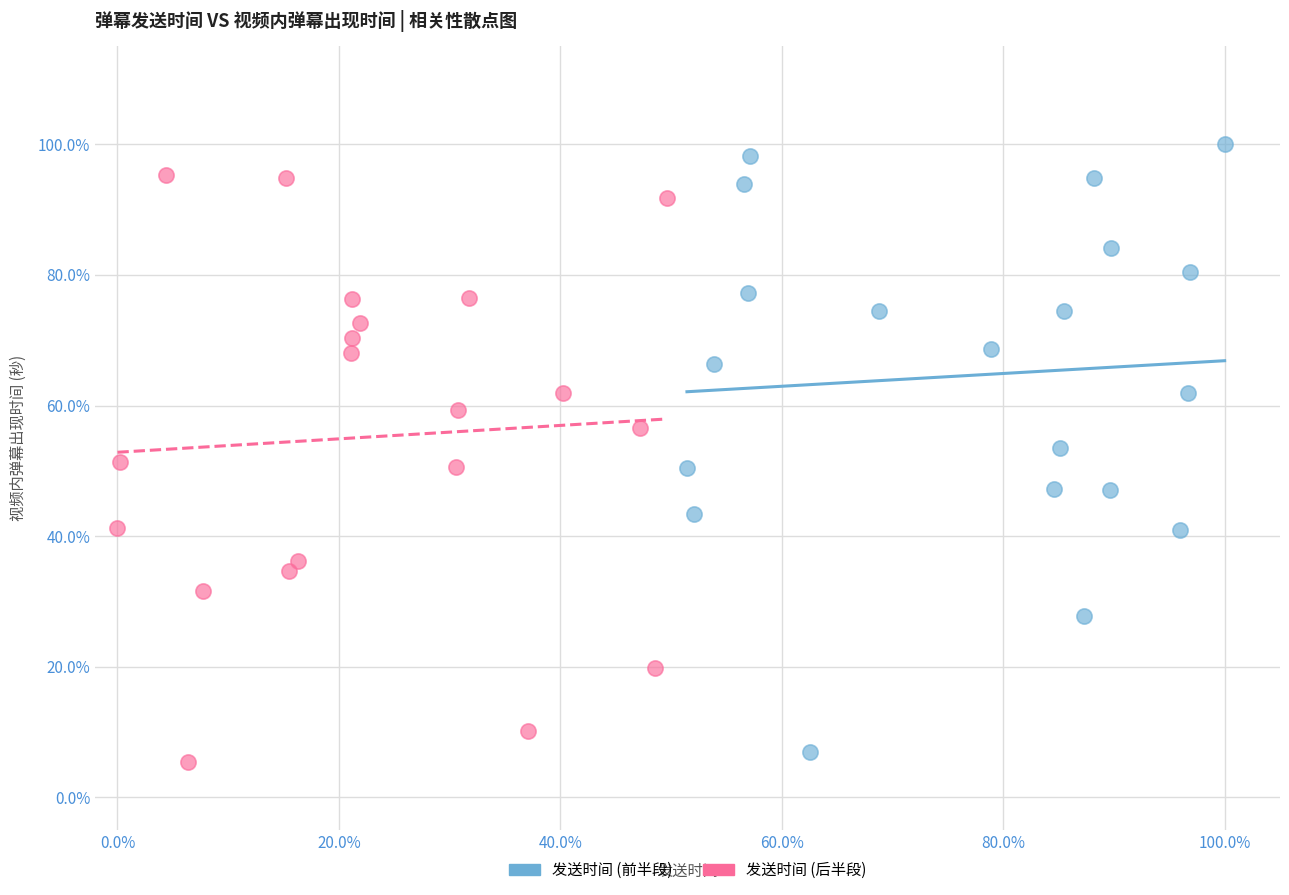

What are all the series names shown in the legend?

发送时间 (前半段), 发送时间 (后半段)